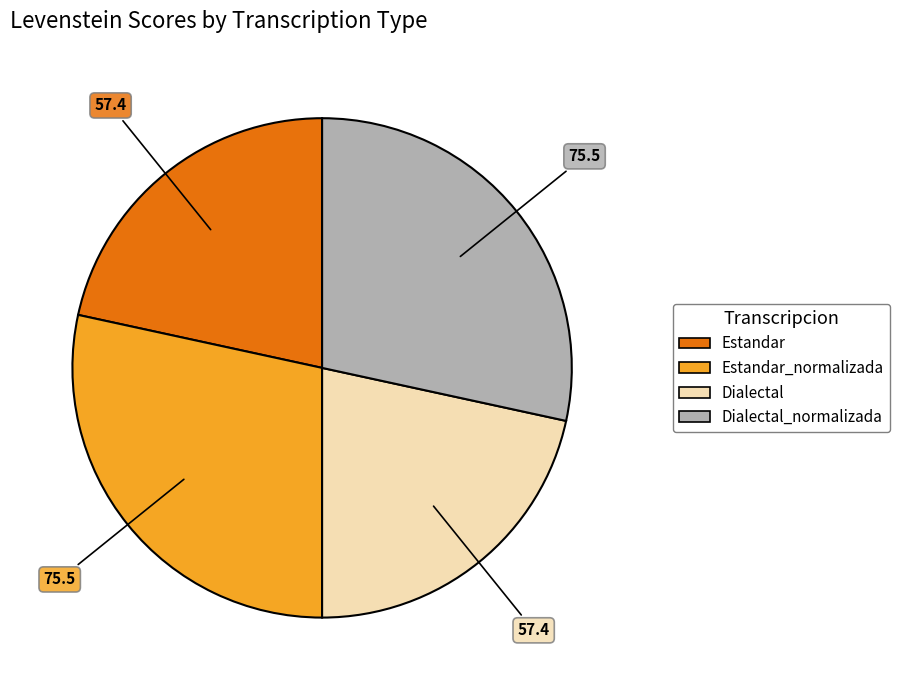

Does any single category account for the majority?

No